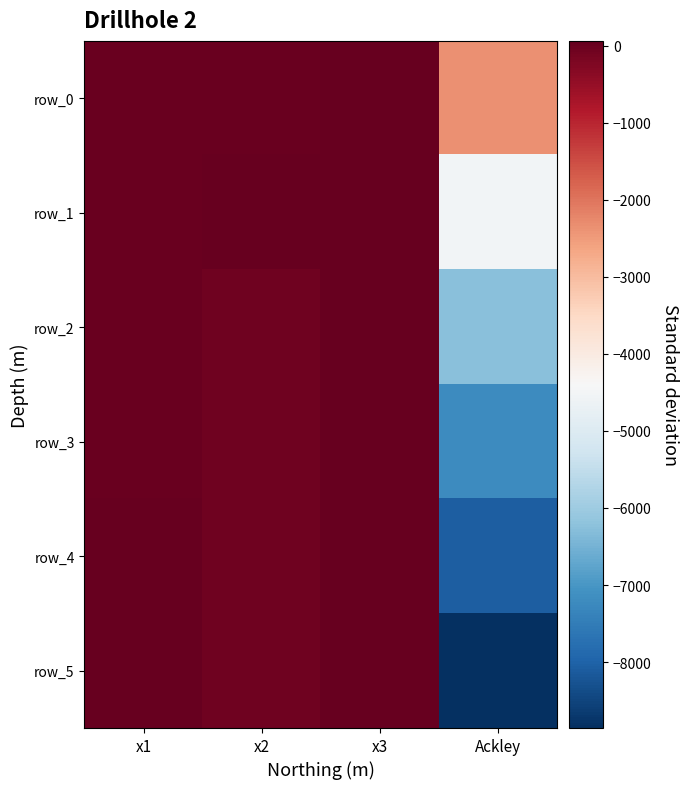

At which category is the sum across all series the highest?

x3